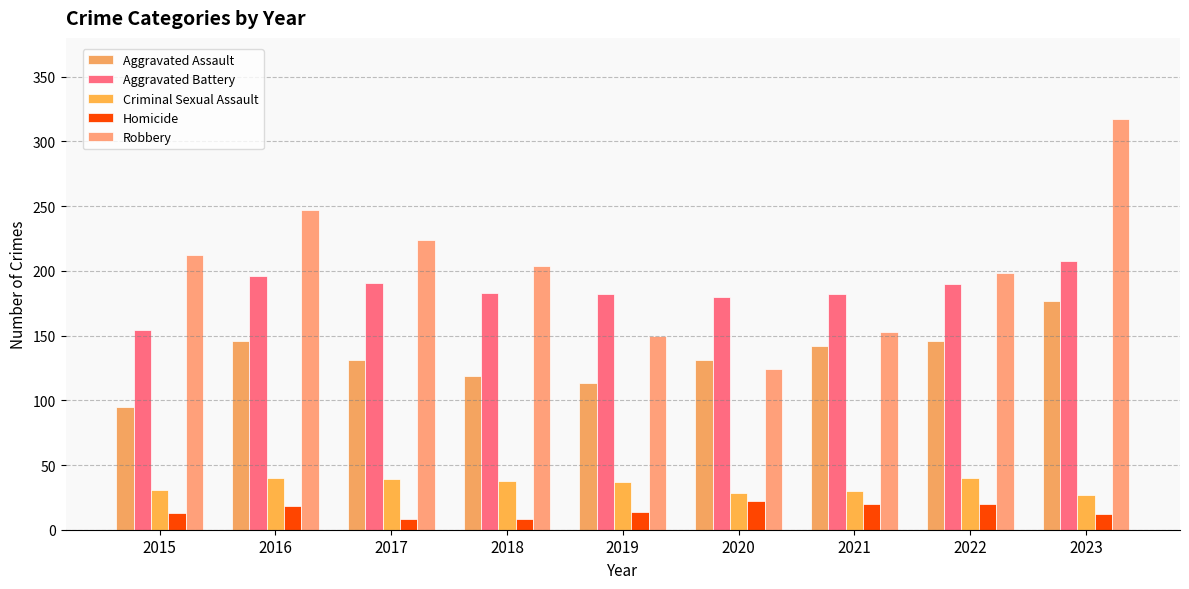

Which series has the largest total across all categories?

Robbery